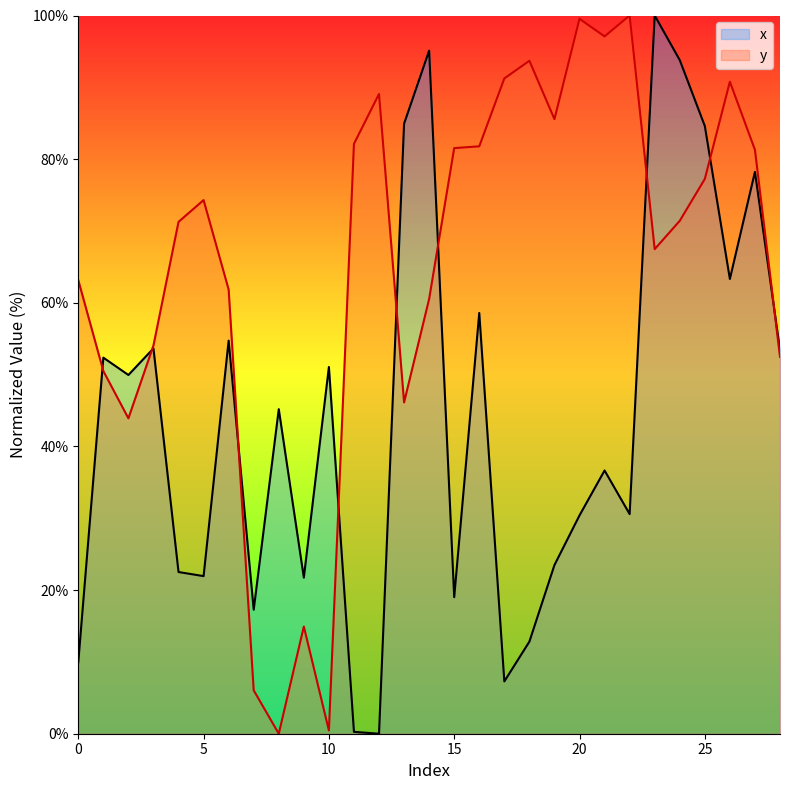

What is the greatest value displayed?

100.0